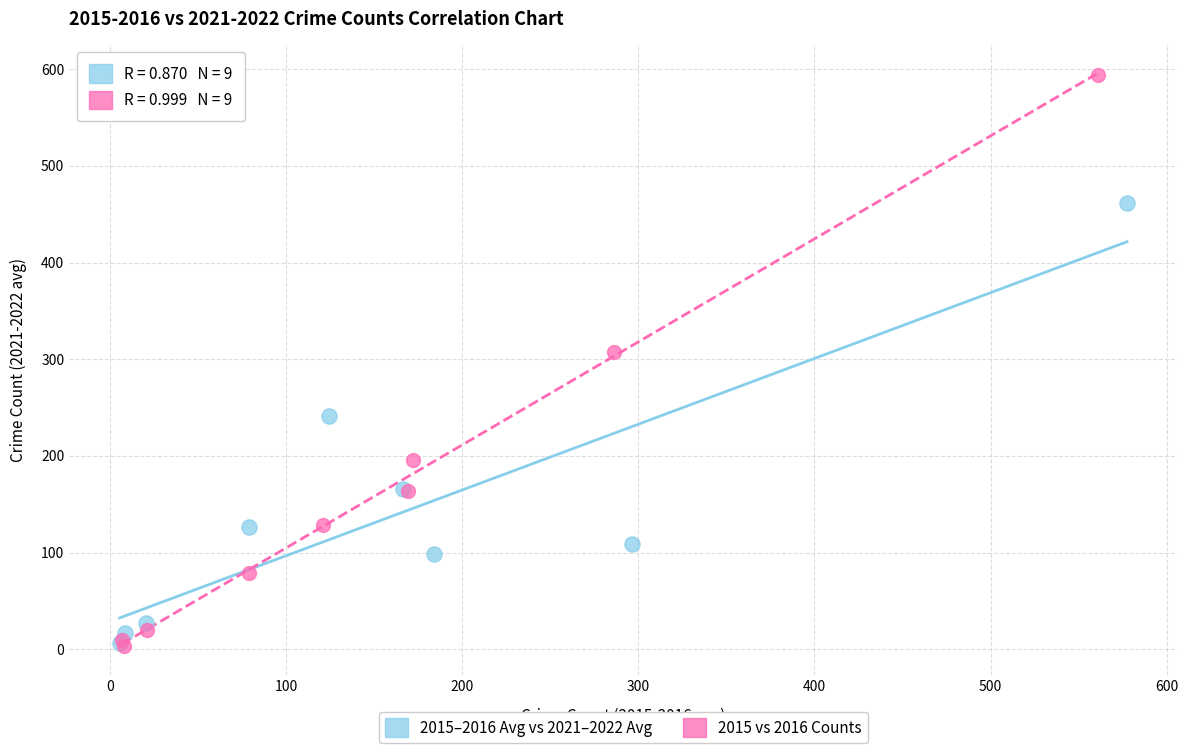

Which series reaches the maximum Y coordinate?

2015 vs 2016 Counts